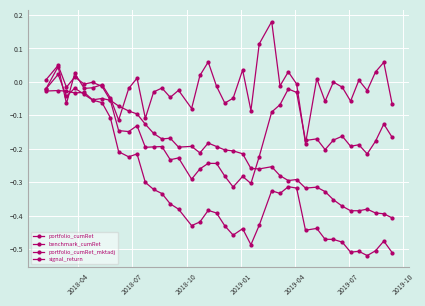

List the series in order of their overall mean, highest first.

signal_return, benchmark_cumRet, portfolio_cumRet_mktadj, portfolio_cumRet